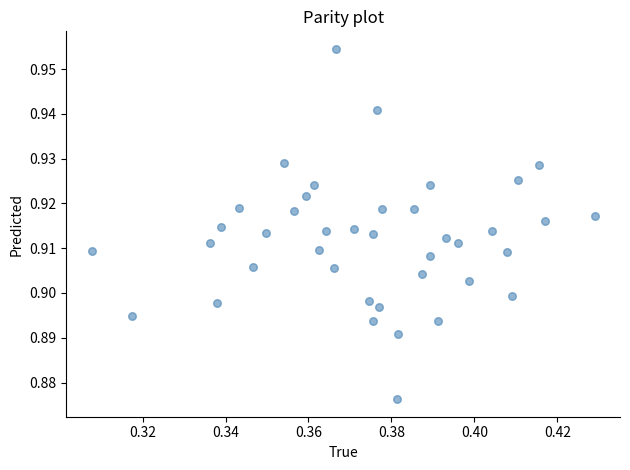

Count the number of points in this scatter plot.

40